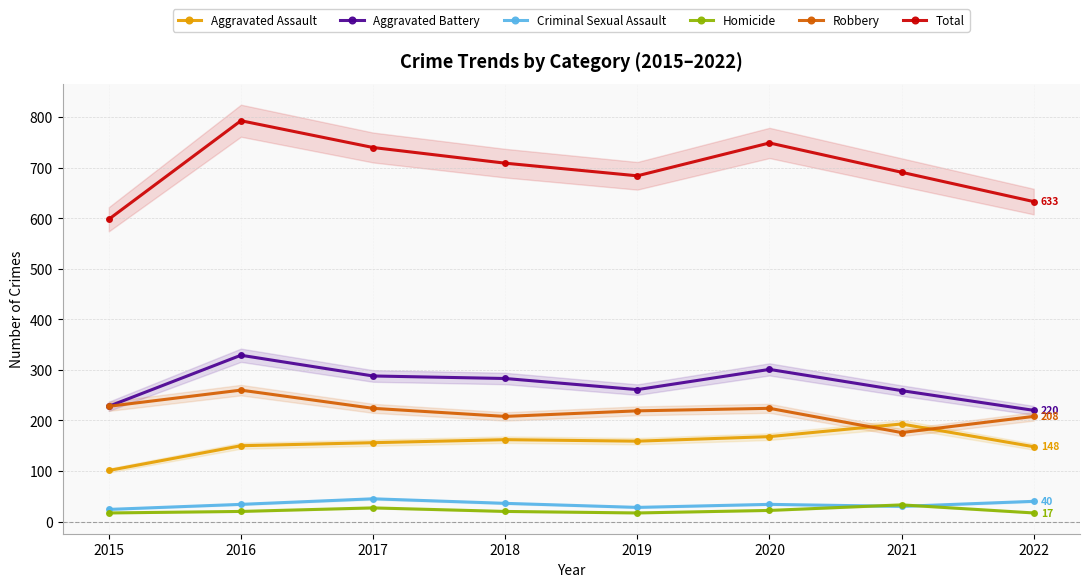

True or false: Aggravated Battery has a value of 301 at 2020.

True